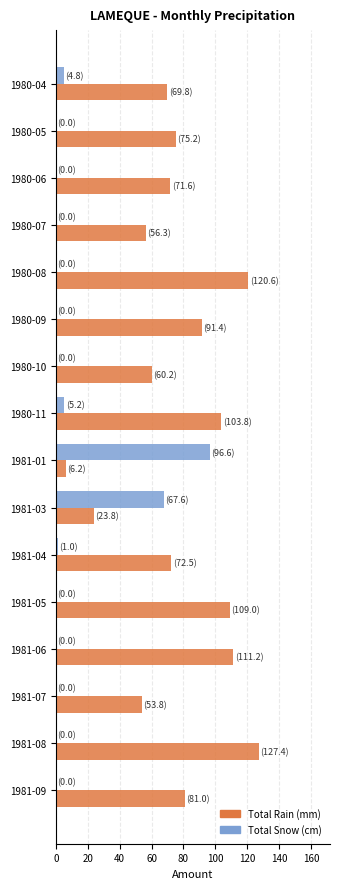

What is the sum of all Total Snow (cm) values?

175.2